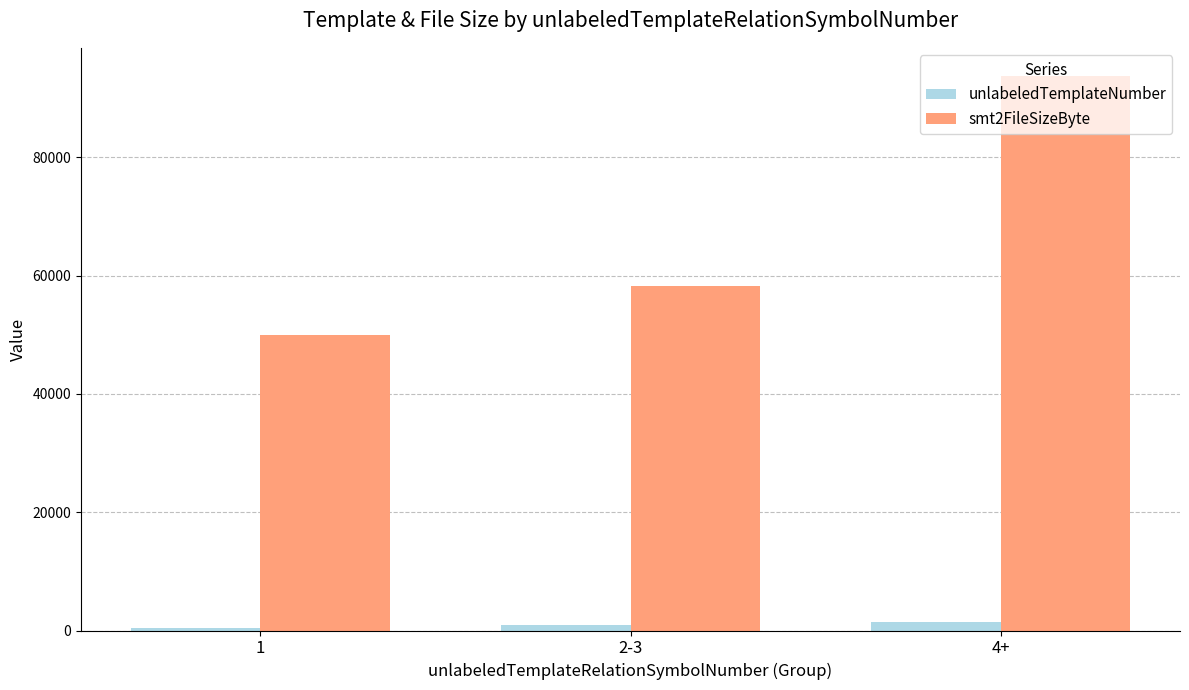

List the series in order of their overall mean, highest first.

smt2FileSizeByte, unlabeledTemplateNumber